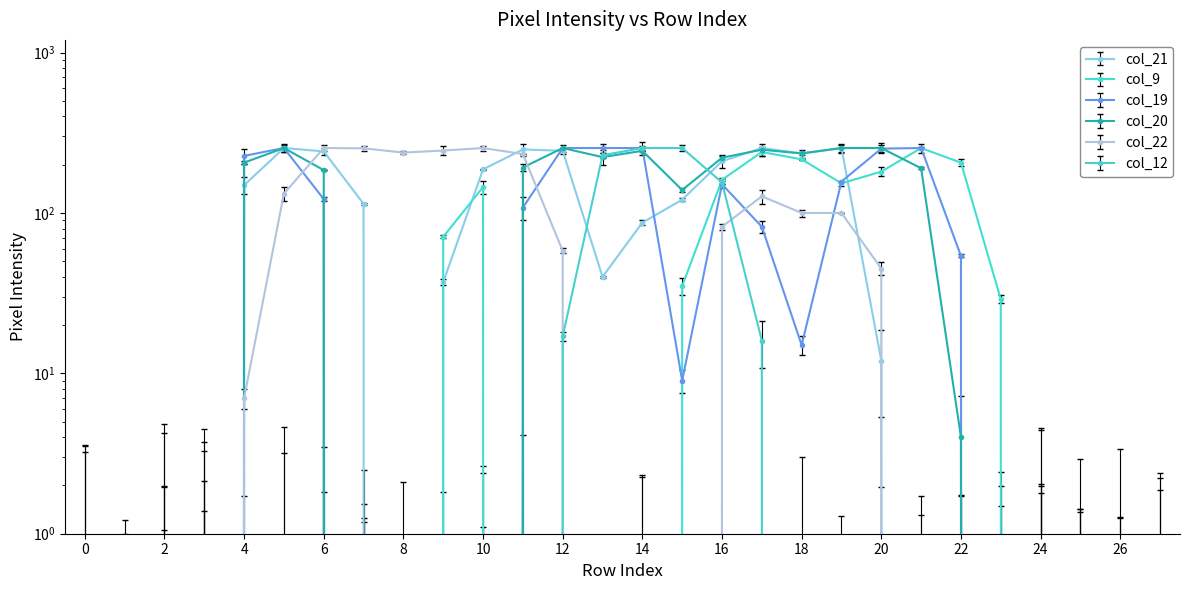

Where is col_9 nearest to the value 127?

10